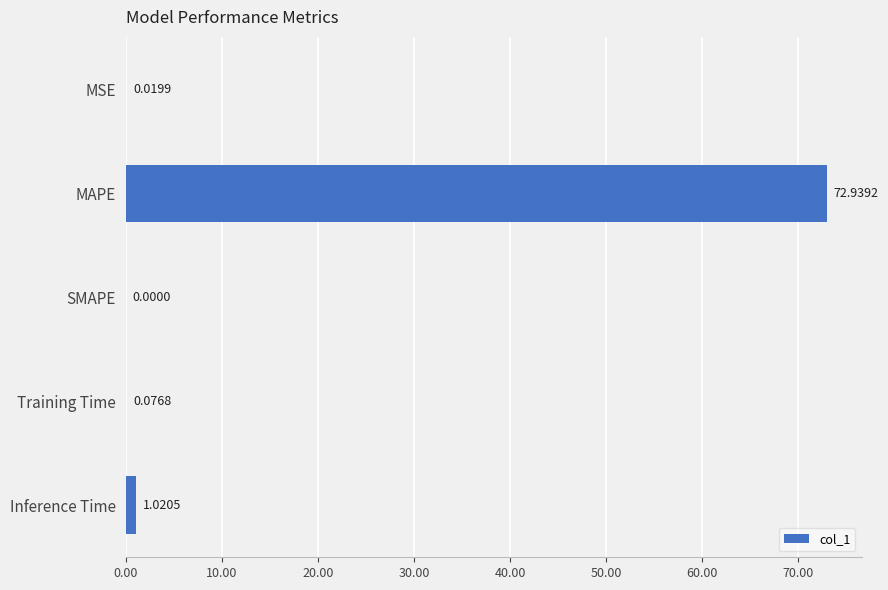

What is the sum of the values at Inference Time and MAPE?

74.0